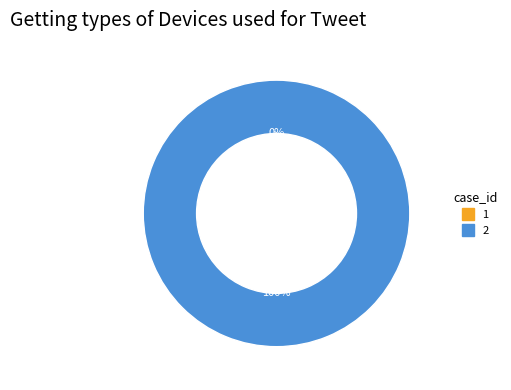

True or false: 2 accounts for 100% of the total.

True